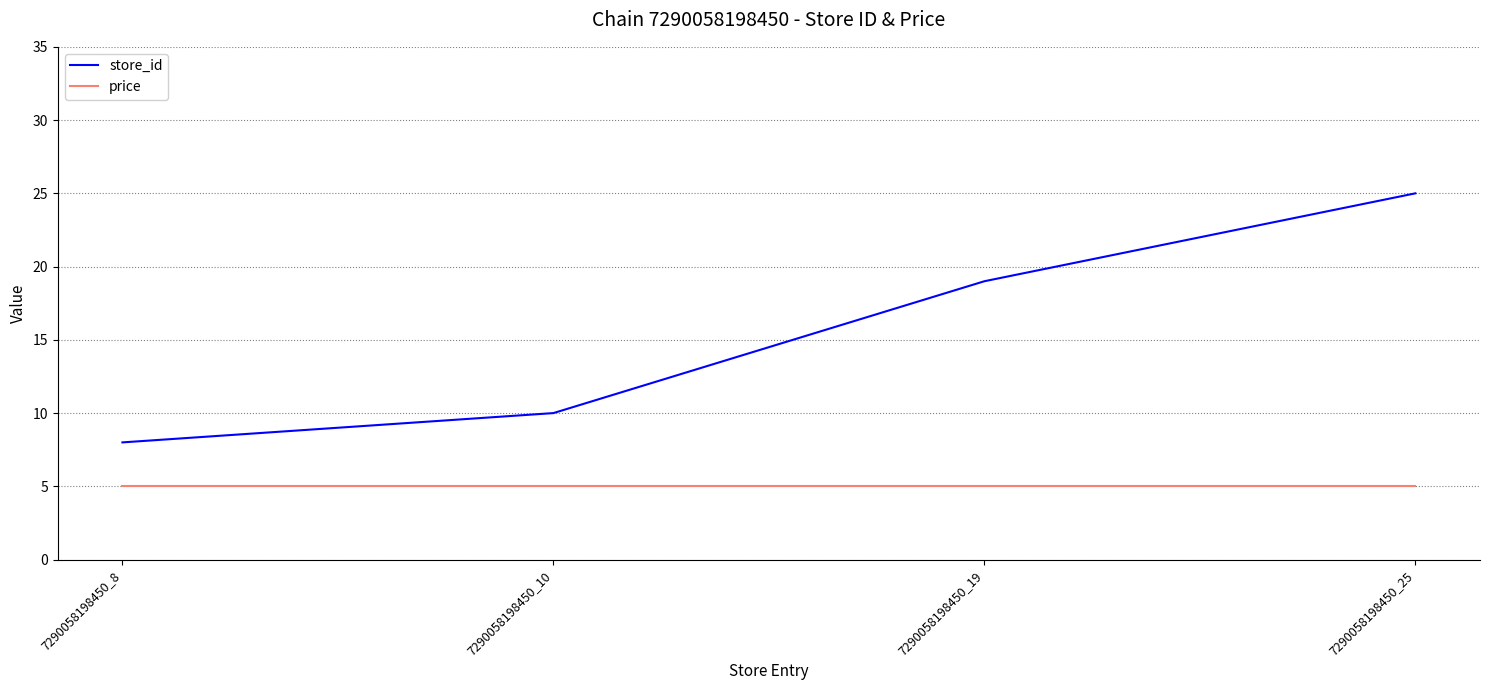

The price series shows 2 at 7290058198450_8. True or false?

False